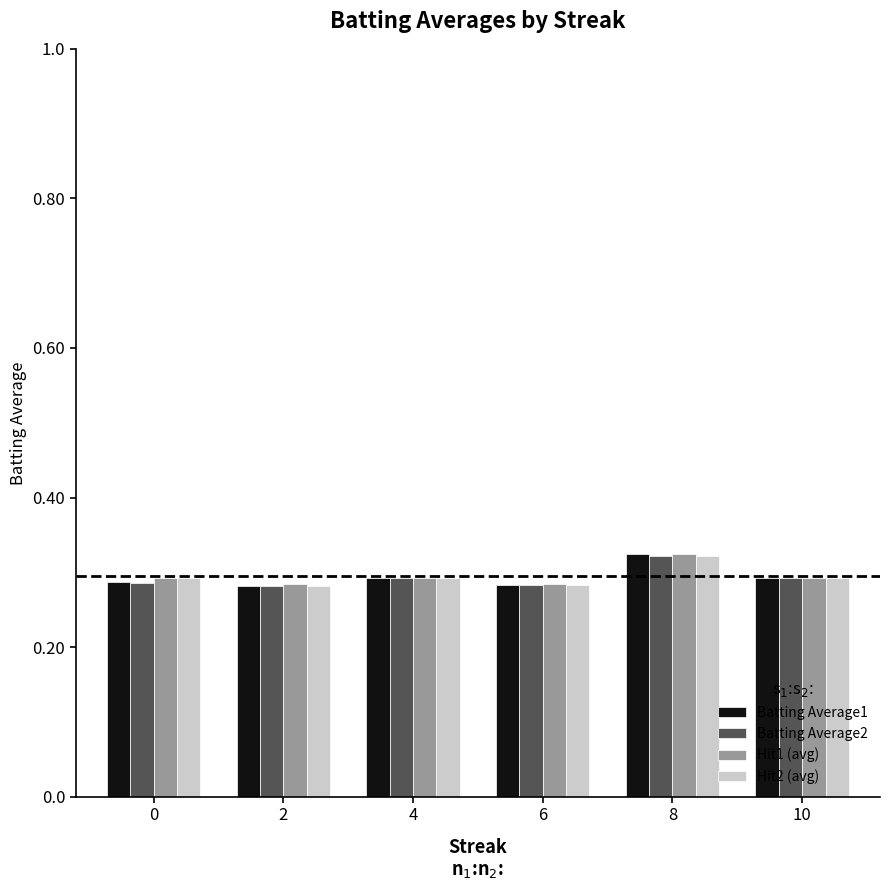

Rank the series by their average value, from highest to lowest.

Hit1 (avg), Hit2 (avg), Batting Average1, Batting Average2